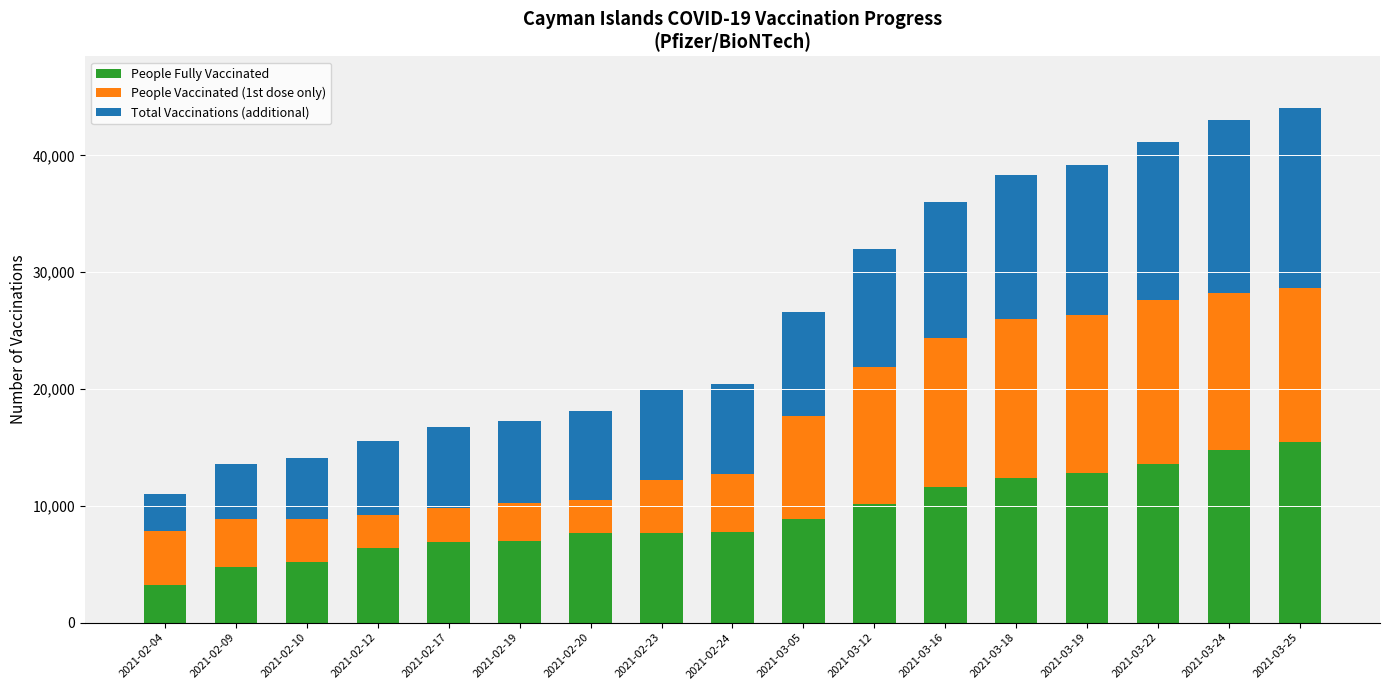

What is the total value across all series at 2021-02-12?

15543